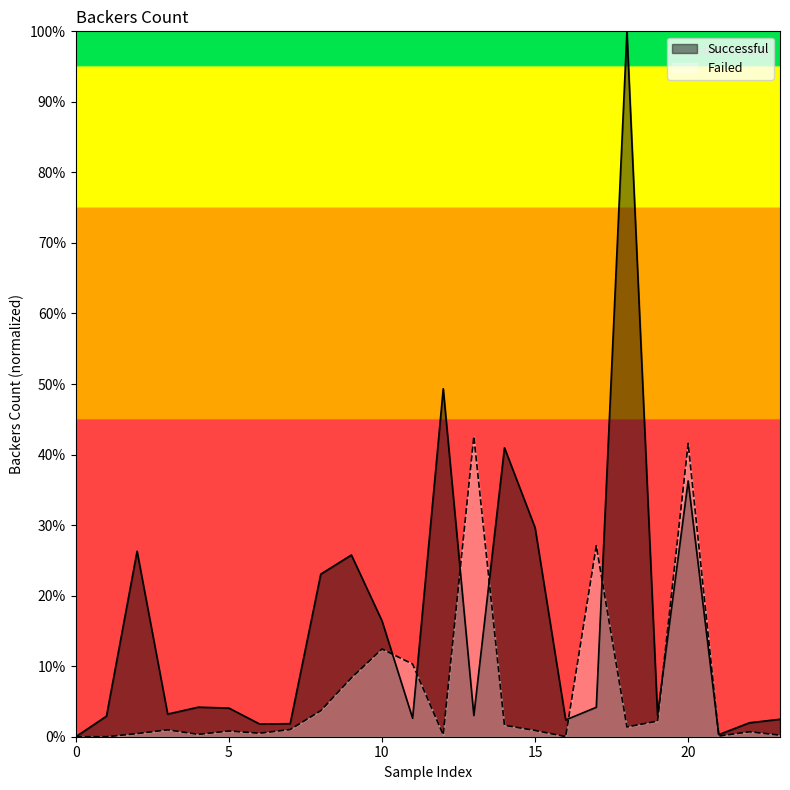

What is the highest value of the Successful series?

100.0